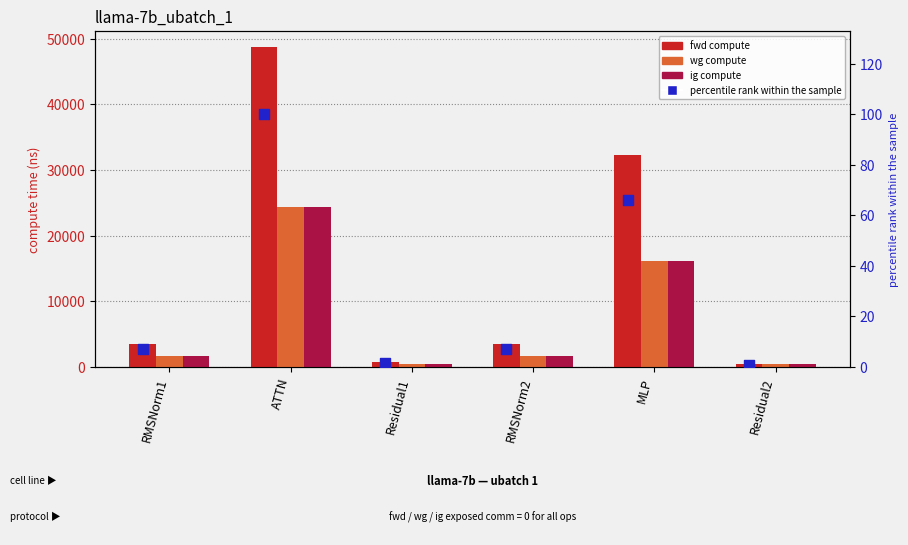

Which series contains the lowest Y value?

percentile rank within the sample